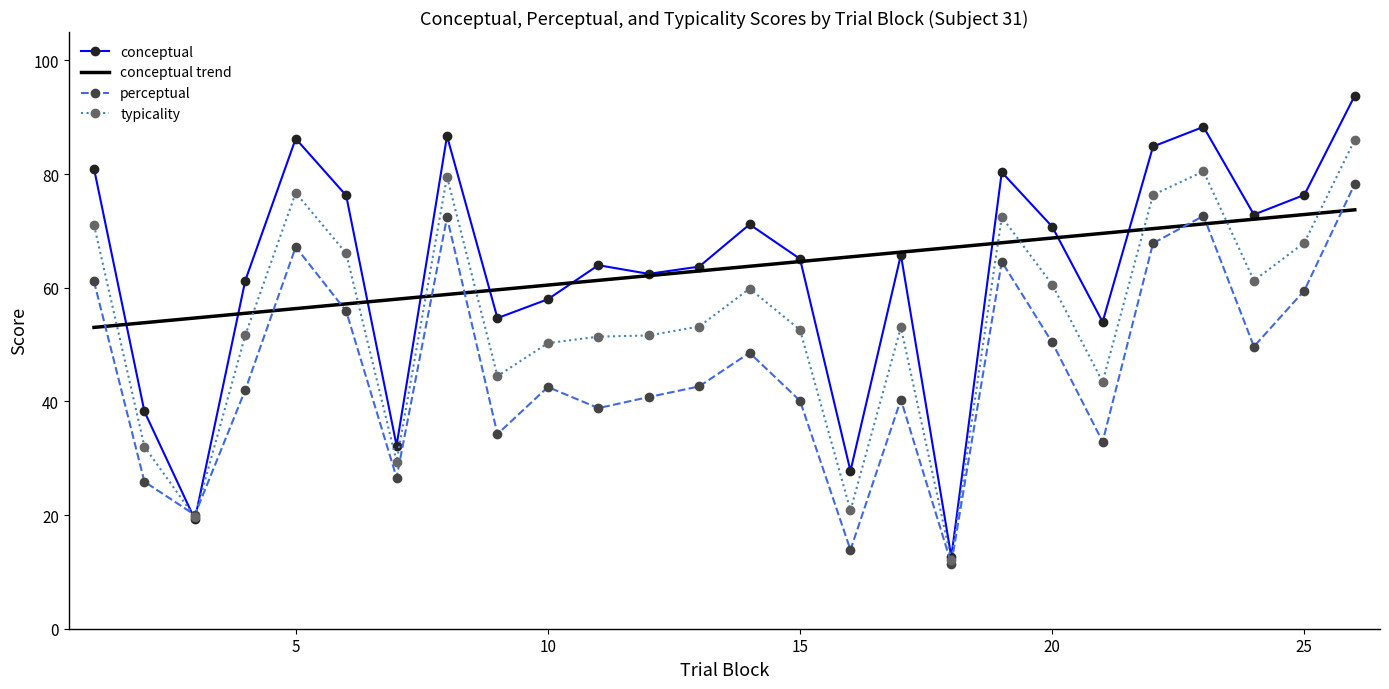

Which series has the largest range (max minus min)?

conceptual